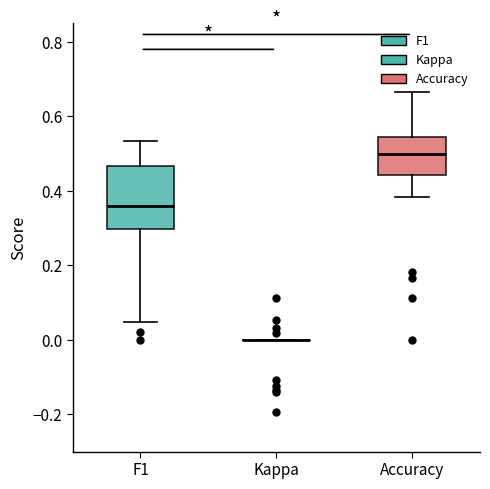

Where does the lower whisker of the box for F1 end on the y-axis? The values are not printed on the chart, so give them approximately, as read against the axis.

0.04